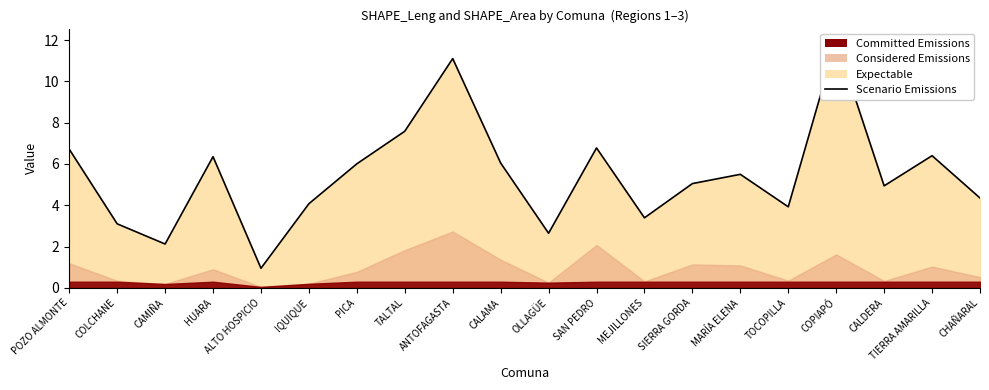

Reading left to right, list all the values displayed in this chart.

POZO ALMONTE=6.7	COLCHANE=3.1	CAMIÑA=2.1	HUARA=6.4	ALTO HOSPICIO=1.0	IQUIQUE=4.1	PICA=6.0	TALTAL=7.6	ANTOFAGASTA=11.1	CALAMA=6.0	OLLAGÜE=2.6	SAN PEDRO=6.8	MEJILLONES=3.4	SIERRA GORDA=5.1	MARÍA ELENA=5.5	TOCOPILLA=3.9	COPIAPÓ=12.0	CALDERA=4.9	TIERRA AMARILLA=6.4	CHAÑARAL=4.4